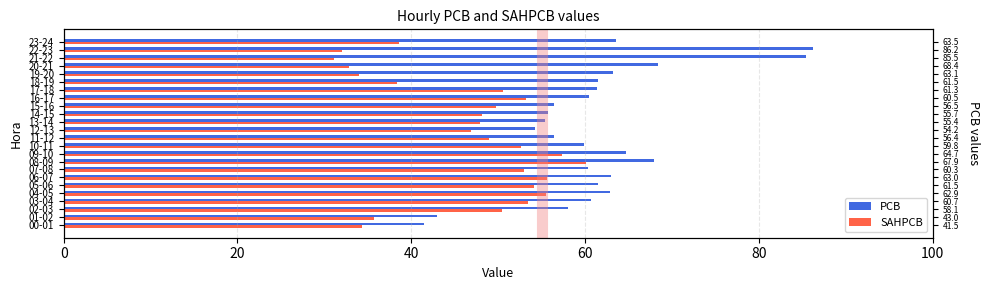

At which label does PCB reach its peak?

22-23